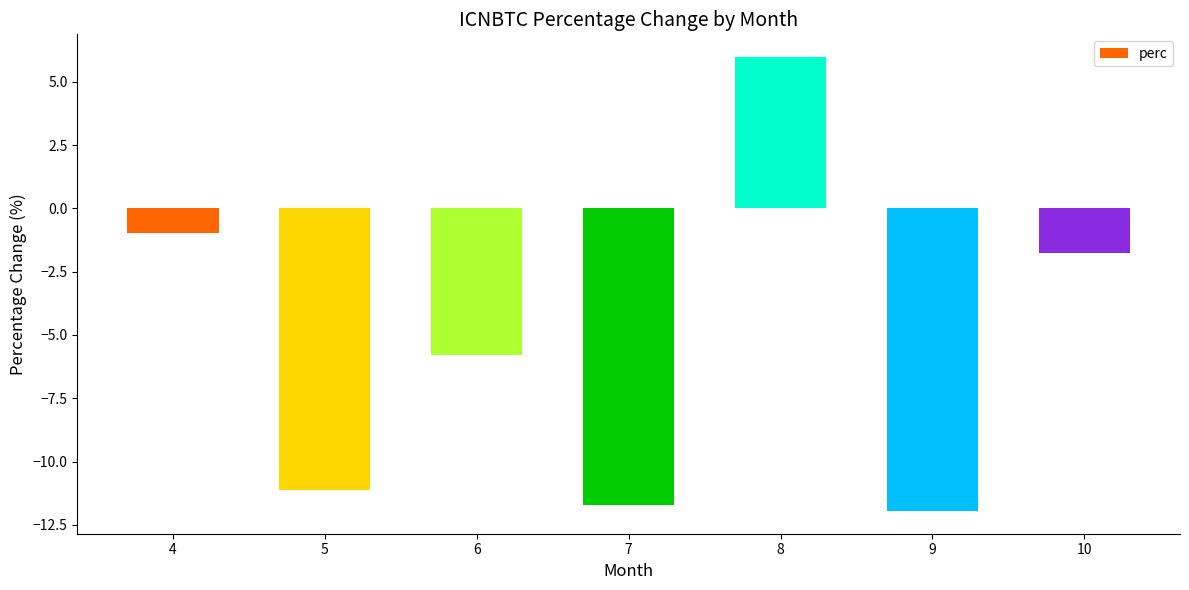

What is the maximum value shown in the chart?

6.0